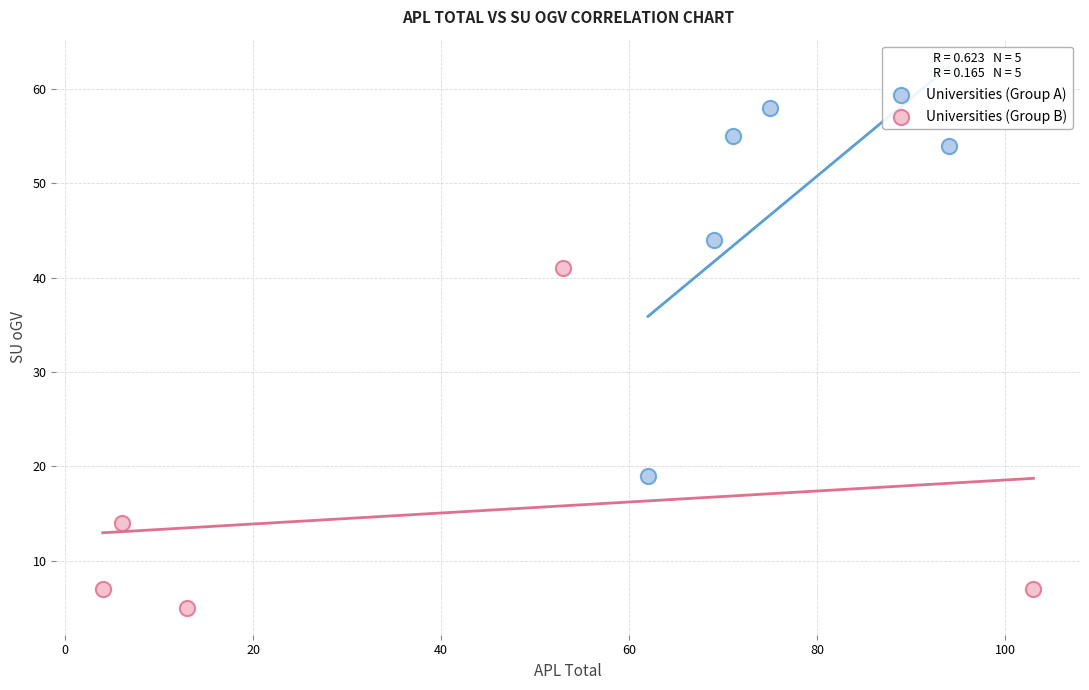

Which series contains the lowest Y value?

Universities (Group B)